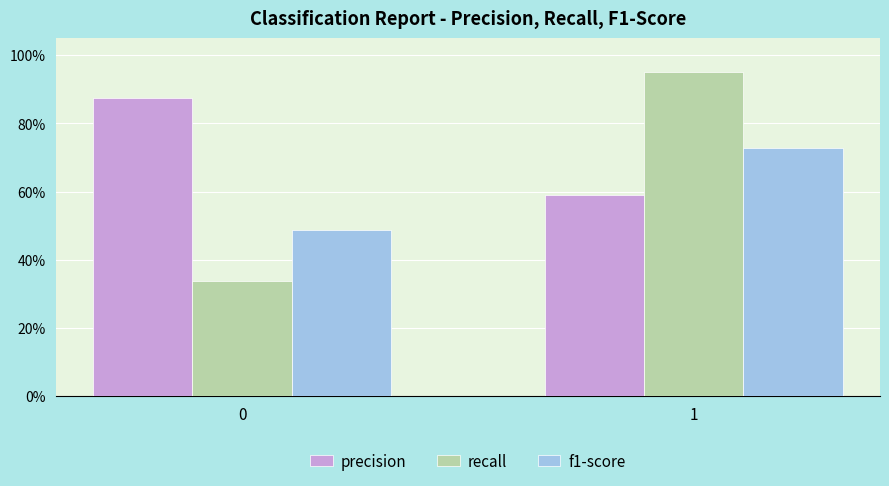

Are the bars grouped side by side (vs. stacked)?

Yes